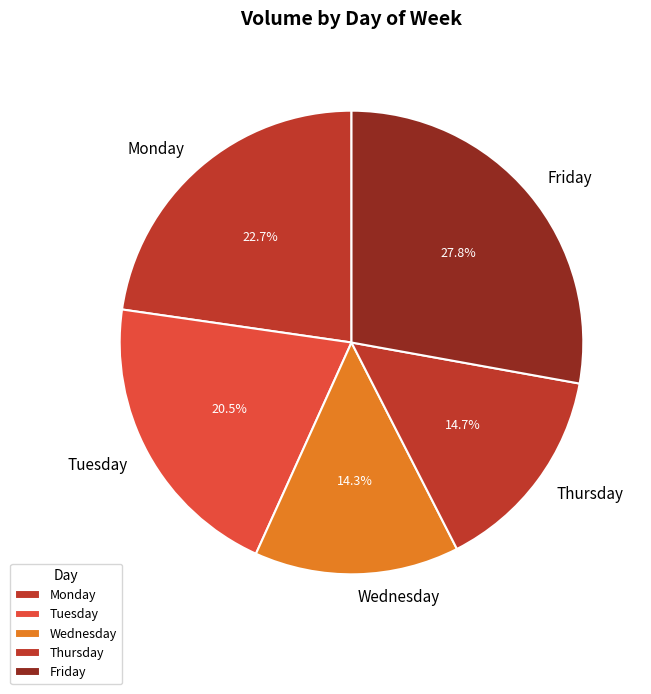

How many segments does this pie chart have?

5